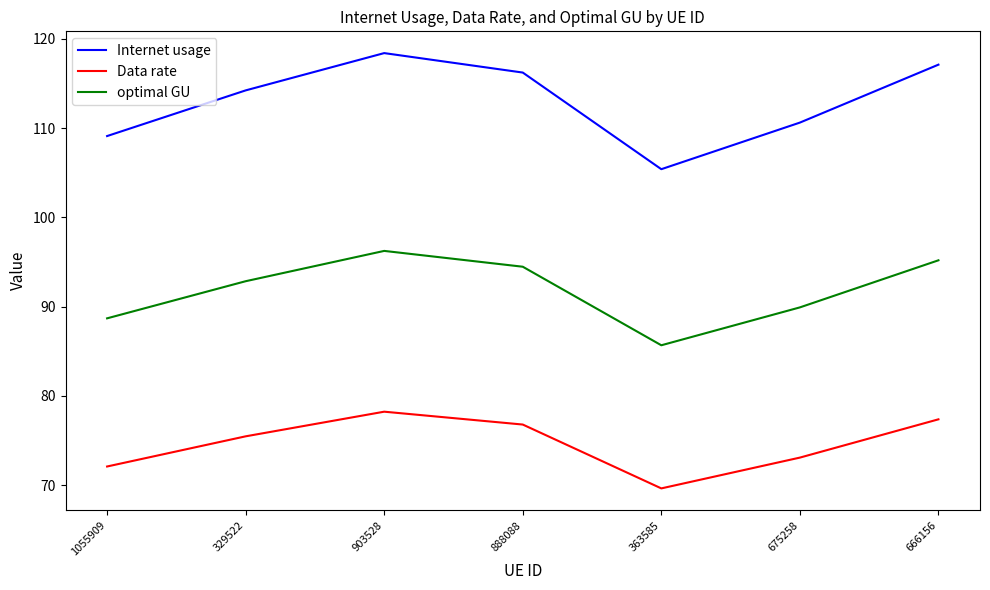

In Data rate, how many points are lower than both neighbors (excluding endpoints)?

1